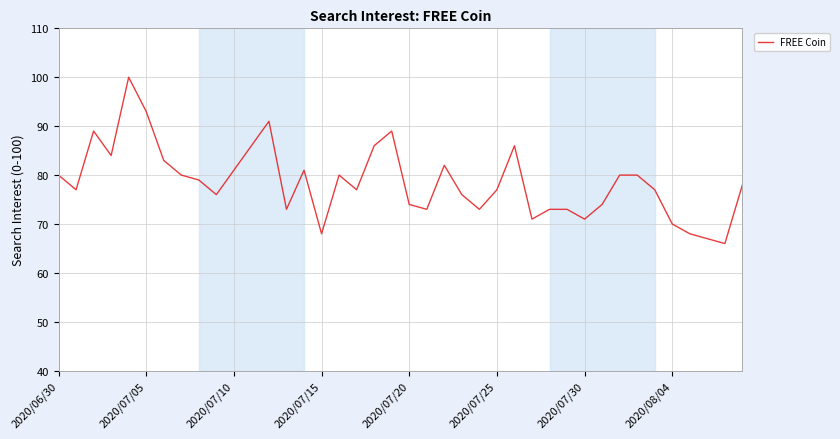

What is the maximum value shown in the chart?

100